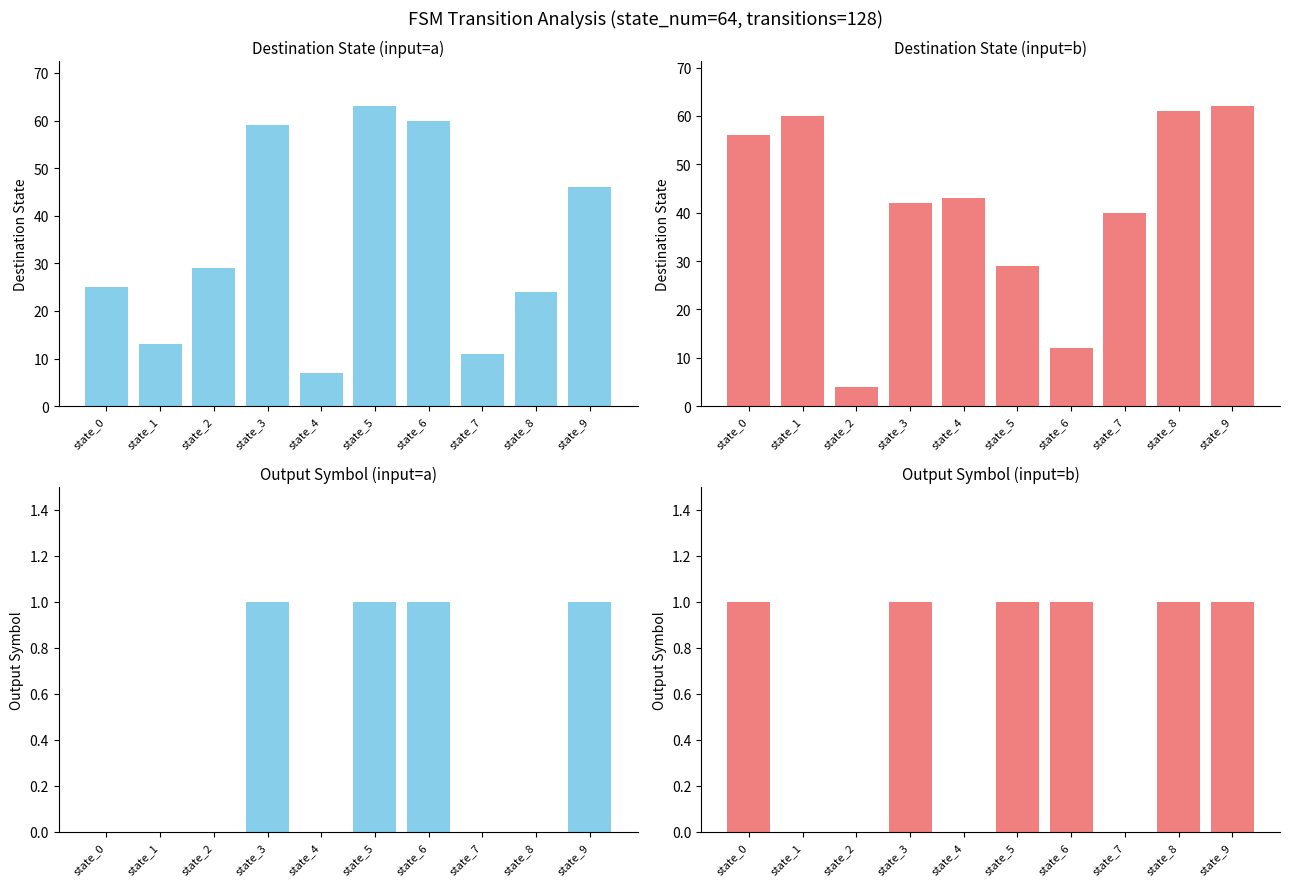

List the series in order of their overall mean, highest first.

input=b, input=a